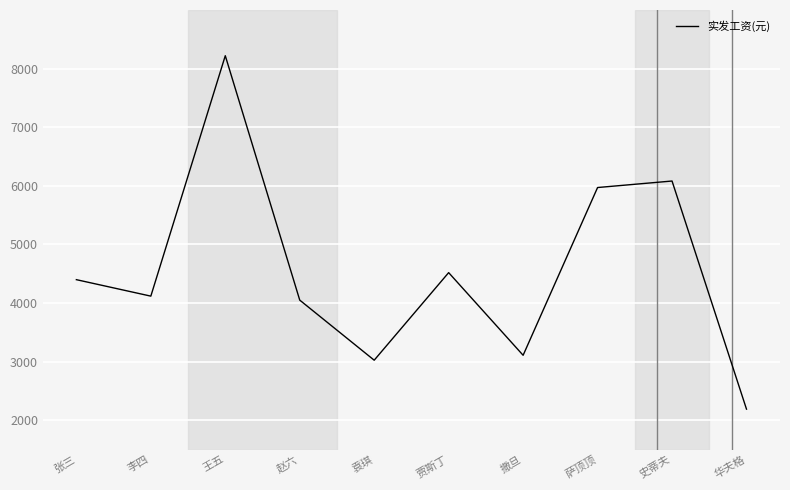

What is the change in value from 萨顶顶 to 华夫格?

-3781